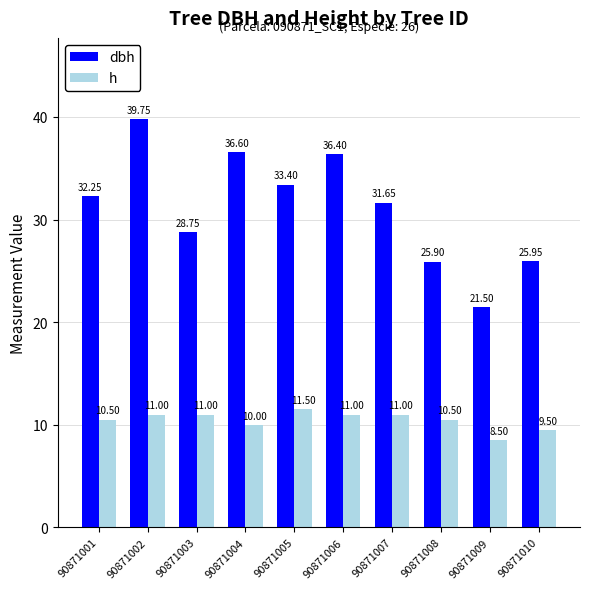

What are all the series names shown in the legend?

dbh, h